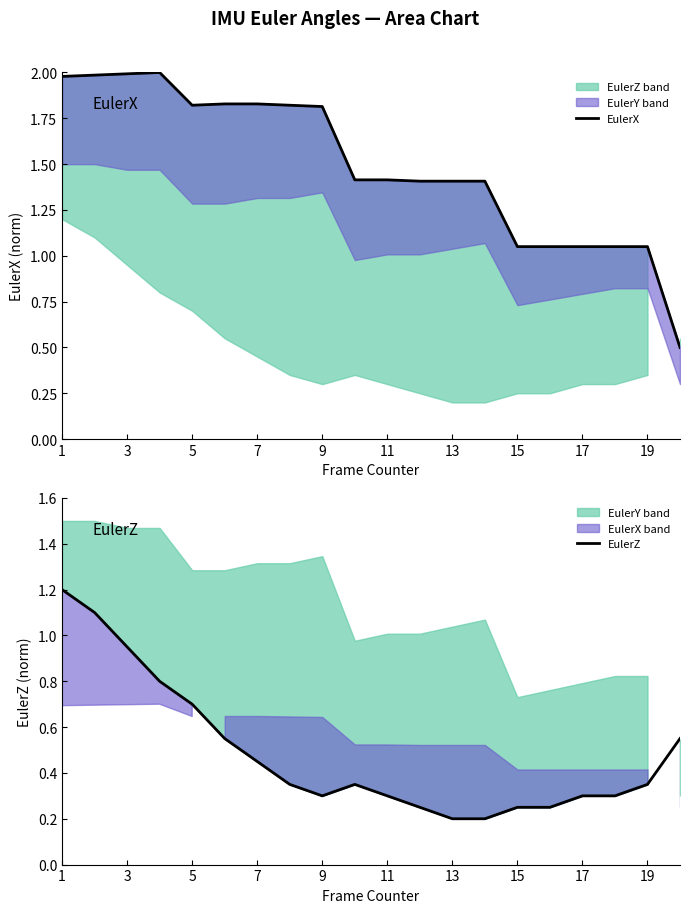

What is the sum of all EulerZ values?

9.7